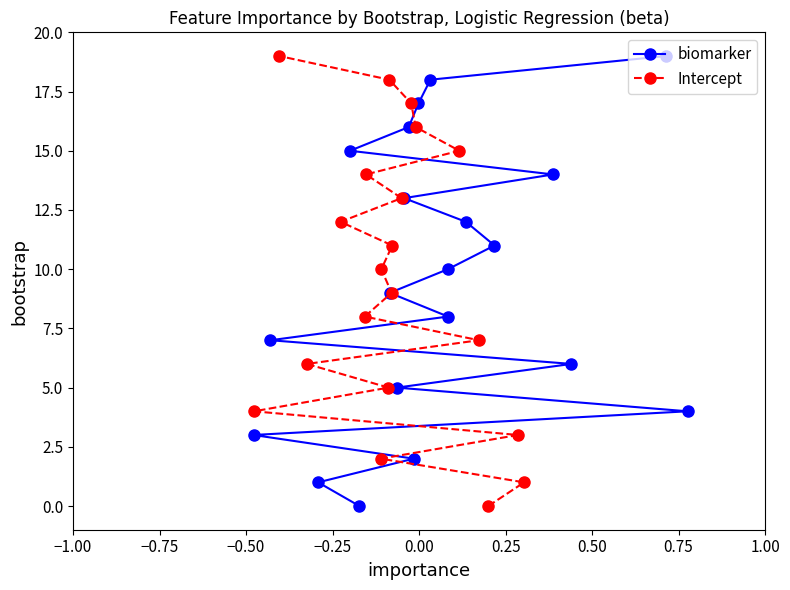

At how many categories does at least one series exceed 14?

5